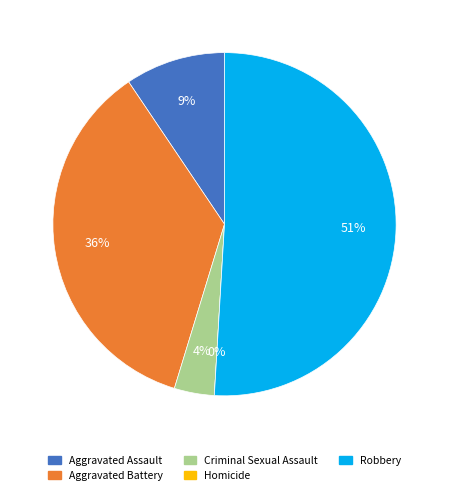

Which slice is the largest?

Robbery